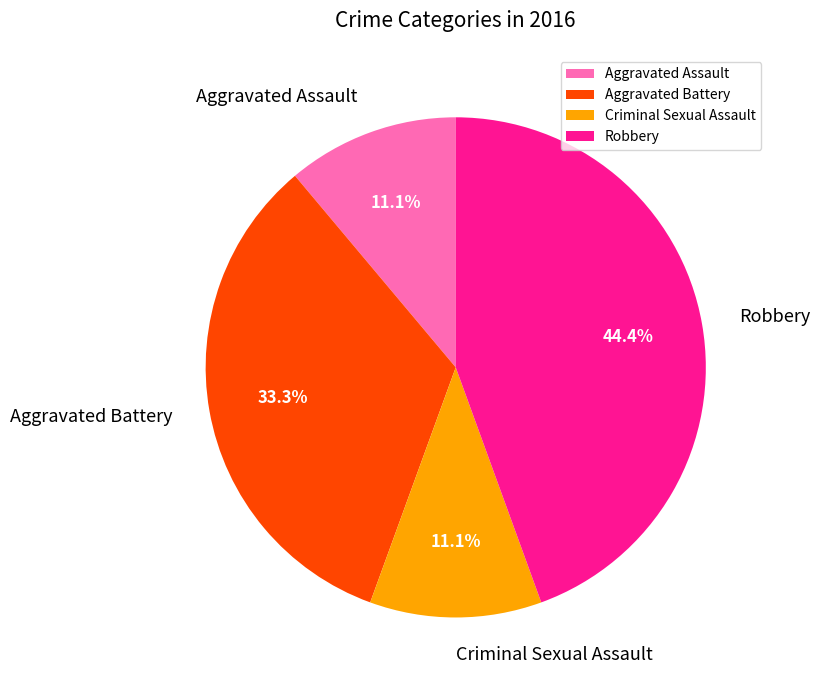

What is the ratio of the value at Aggravated Battery to the value at Criminal Sexual Assault?

3.0